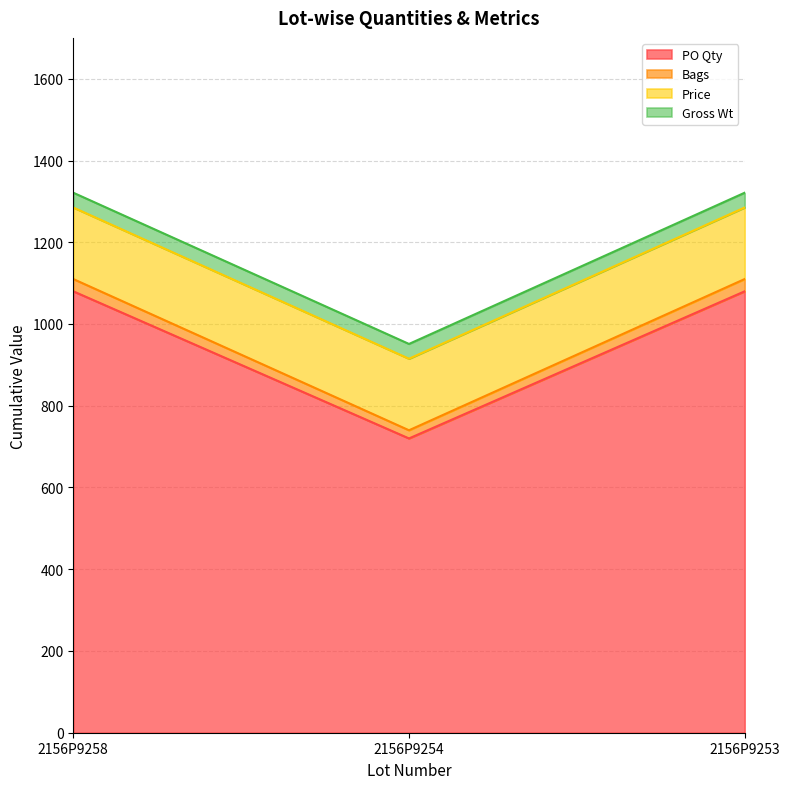

What is the value of the Bags point at the 2nd from the left?

740